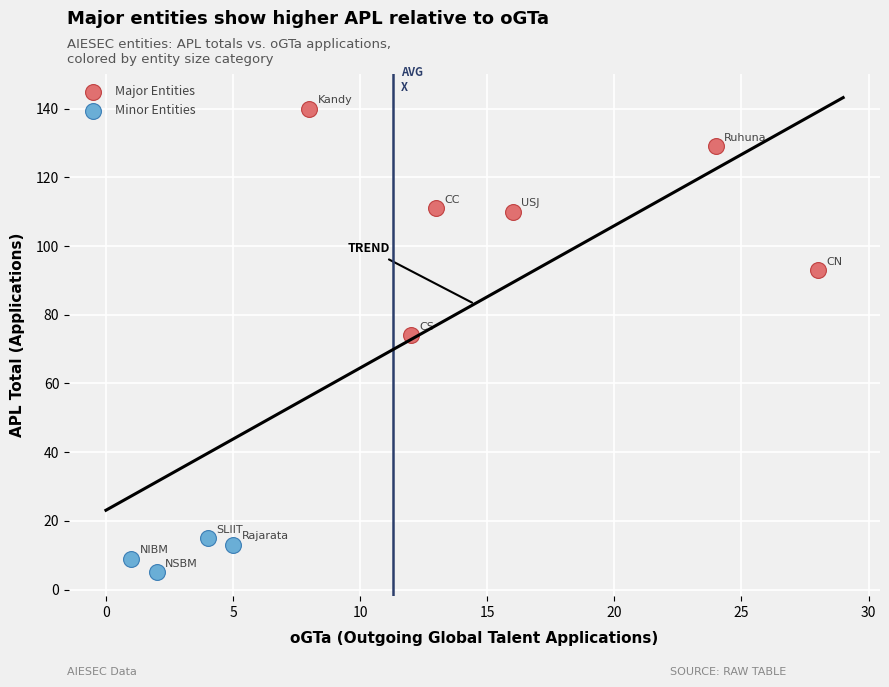

Which series reaches the maximum Y coordinate?

Major Entities